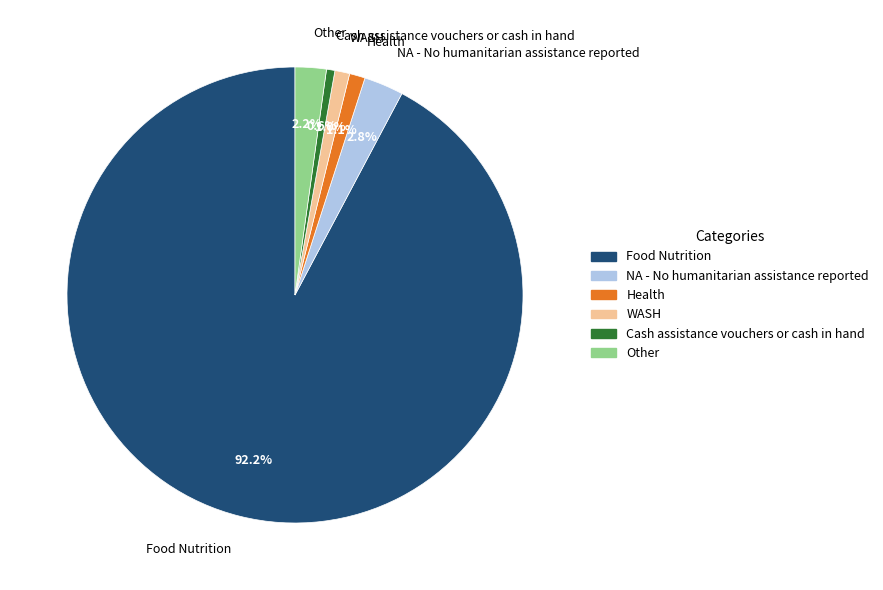

Does Food Nutrition represent more than half of the total?

Yes